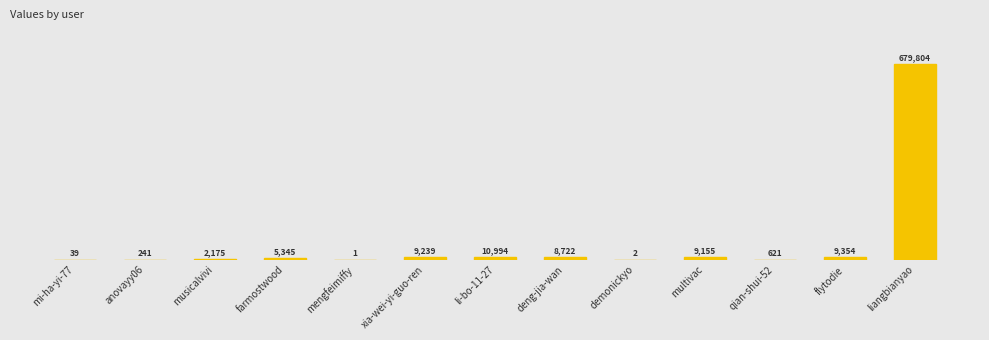

At which label is the value closest to 339902?

li-bo-11-27